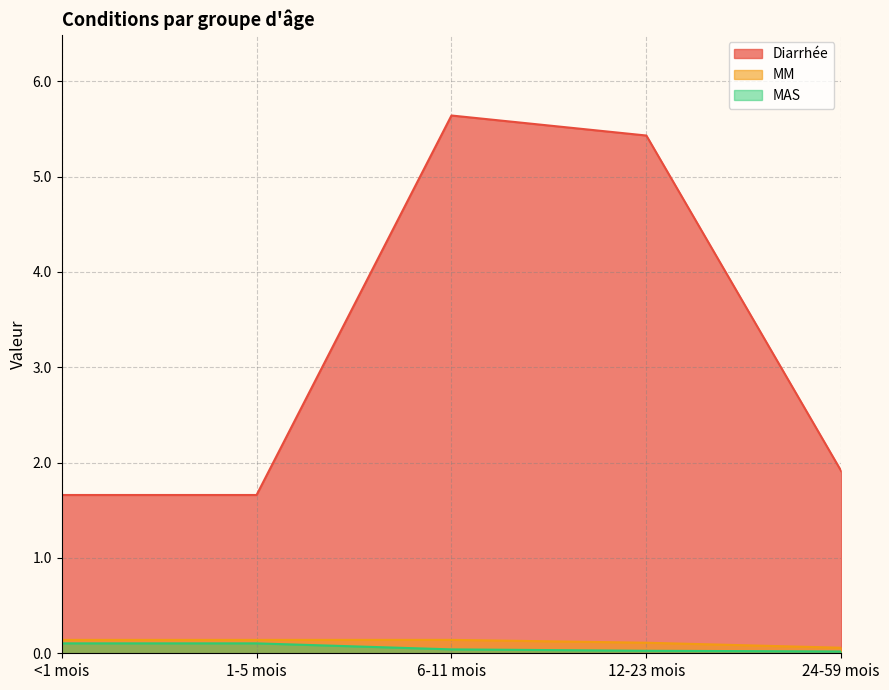

At which label is MAS closest to 0?

24-59 mois